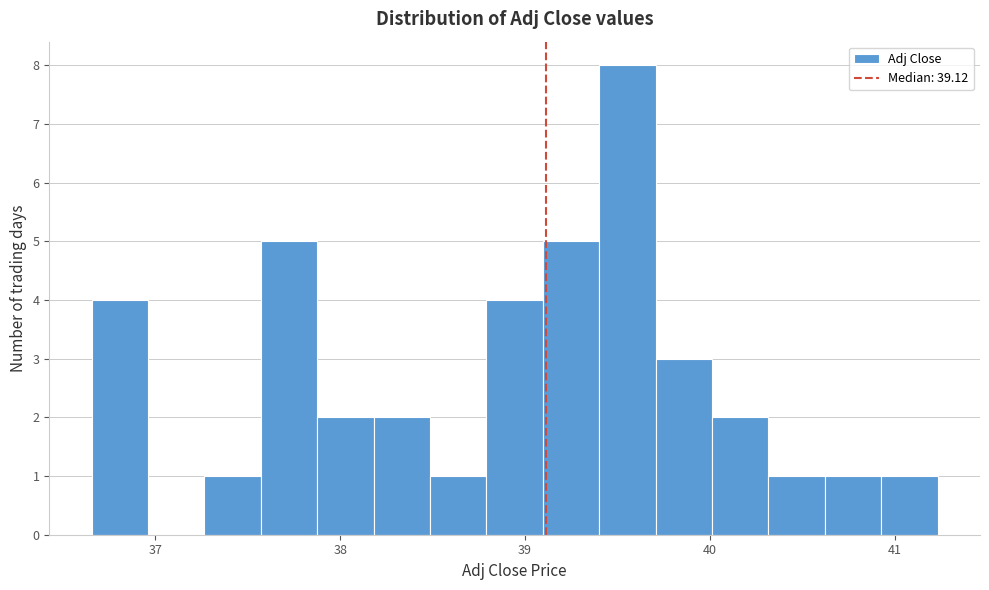

Read against the x-axis, roughly where is the centre of the tallest bar?

39.6